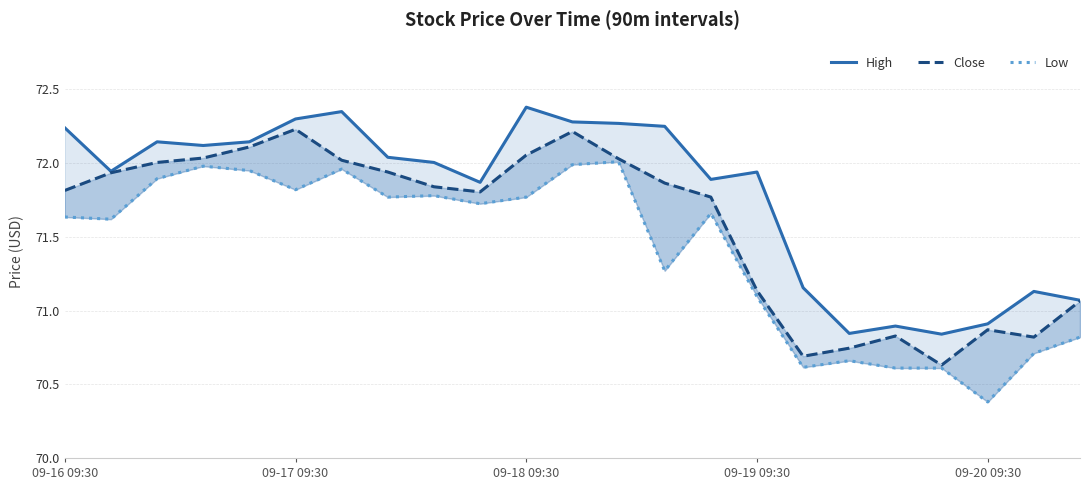

Reading right to left, extract all data points from this chart.

High: 71.1	71.1	70.9	70.8	70.9	70.8	71.2	71.9	71.9	72.2	72.3	72.3	72.4	71.9	72.0	72.0	72.3	72.3	72.1	72.1	72.1	71.9	72.2
Close: 71.1	70.8	70.9	70.6	70.8	70.7	70.7	71.1	71.8	71.9	72.0	72.2	72.1	71.8	71.8	71.9	72.0	72.2	72.1	72.0	72.0	71.9	71.8
Low: 70.8	70.7	70.4	70.6	70.6	70.7	70.6	71.1	71.7	71.3	72.0	72.0	71.8	71.7	71.8	71.8	72.0	71.8	71.9	72.0	71.9	71.6	71.6